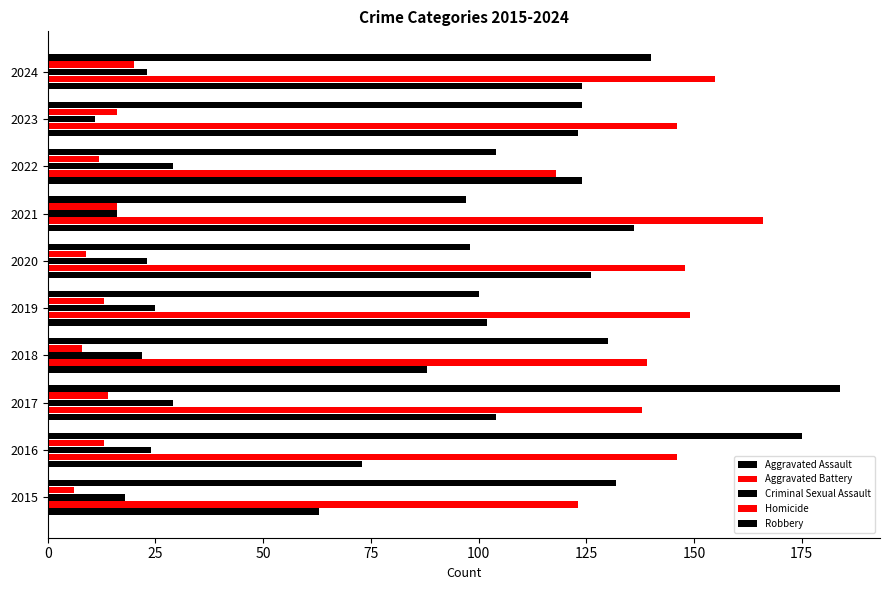

Reading left to right, extract all data points from this chart.

Aggravated Assault: 63	73	104	88	102	126	136	124	123	124
Aggravated Battery: 123	146	138	139	149	148	166	118	146	155
Criminal Sexual Assault: 18	24	29	22	25	23	16	29	11	23
Homicide: 6	13	14	8	13	9	16	12	16	20
Robbery: 132	175	184	130	100	98	97	104	124	140